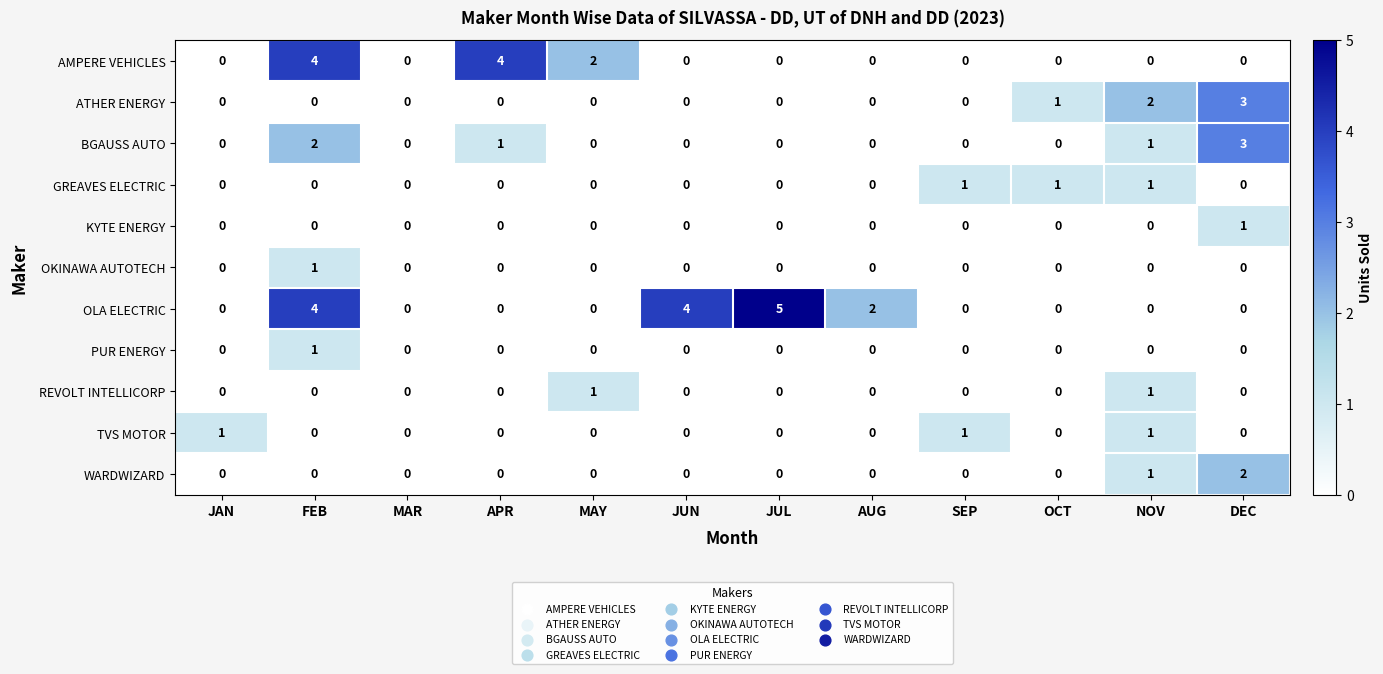

The ATHER ENERGY series shows 5 at DEC. True or false?

False